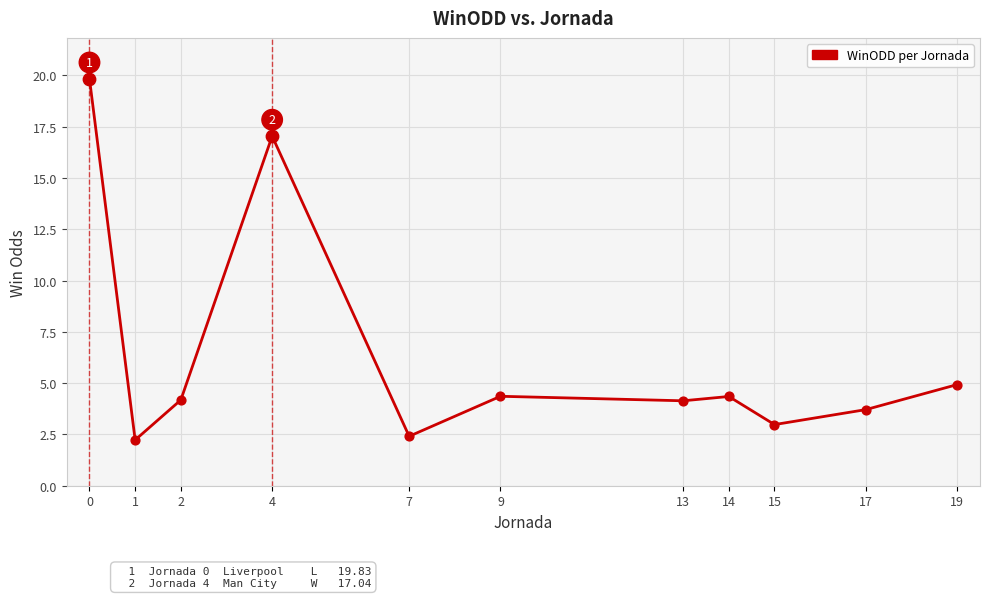

Between 1 and 4, which is larger?

4